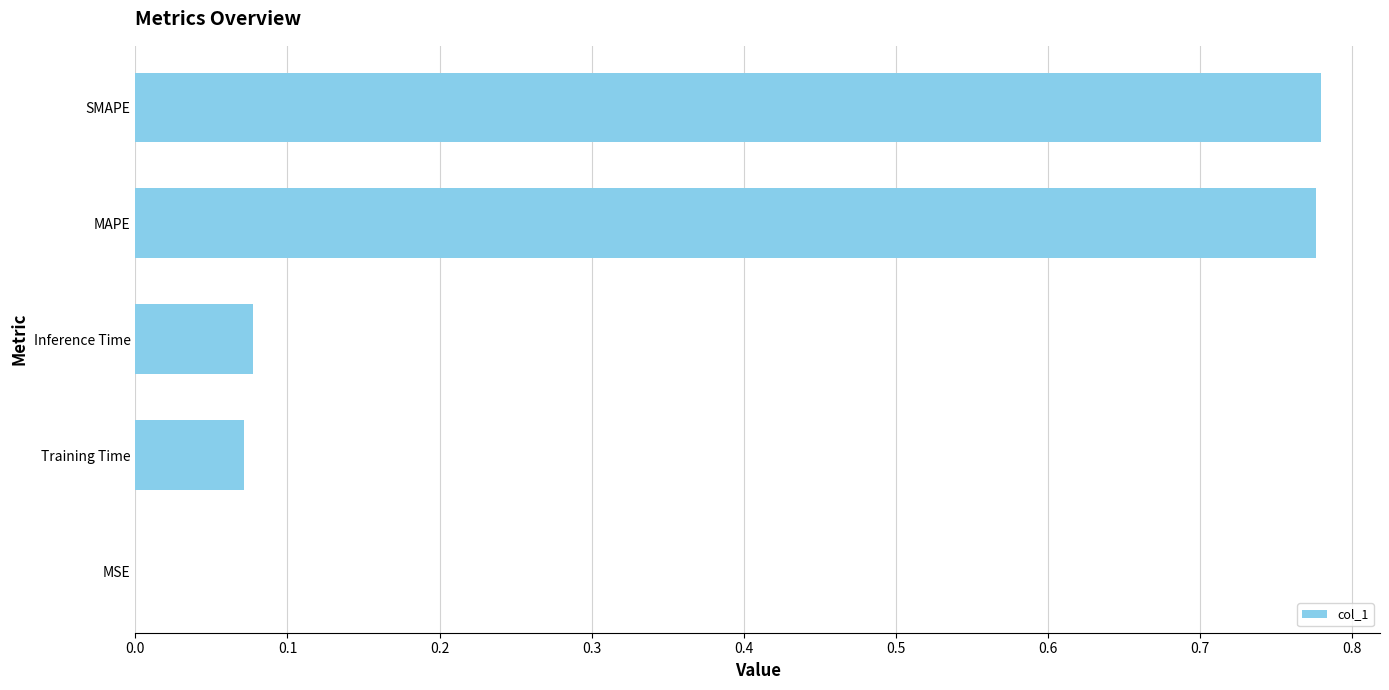

What is the change in value from Inference Time to SMAPE?

+0.7